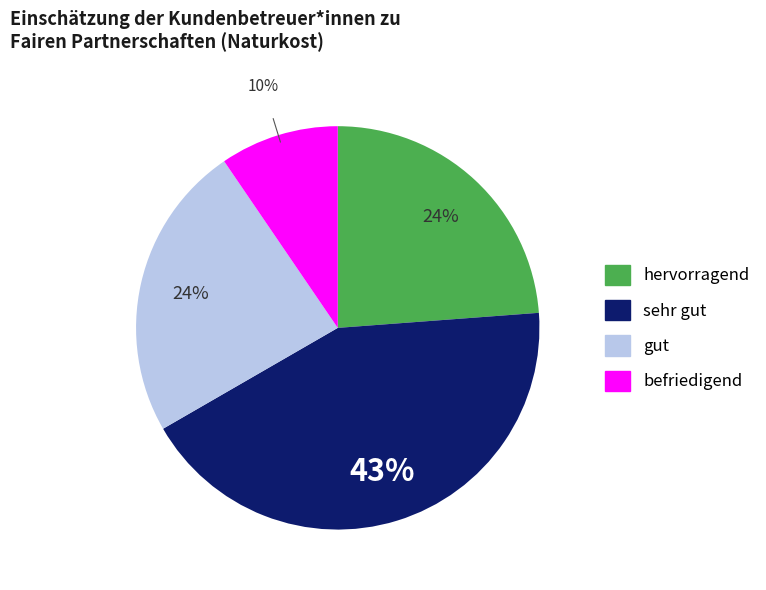

To the nearest percent, what is the average slice percentage?

25%